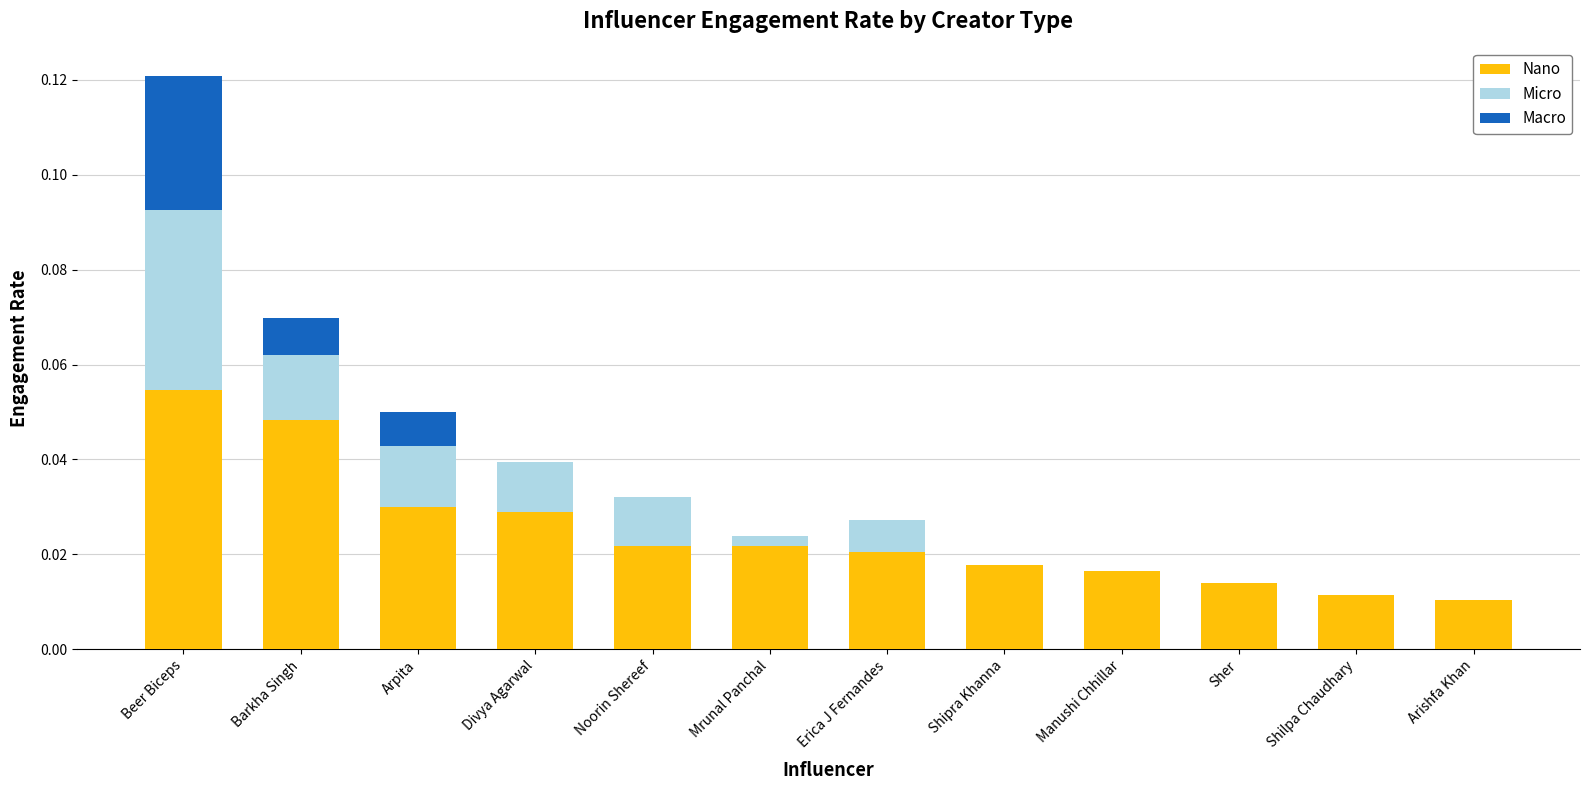

Count the number of data series in this chart.

3